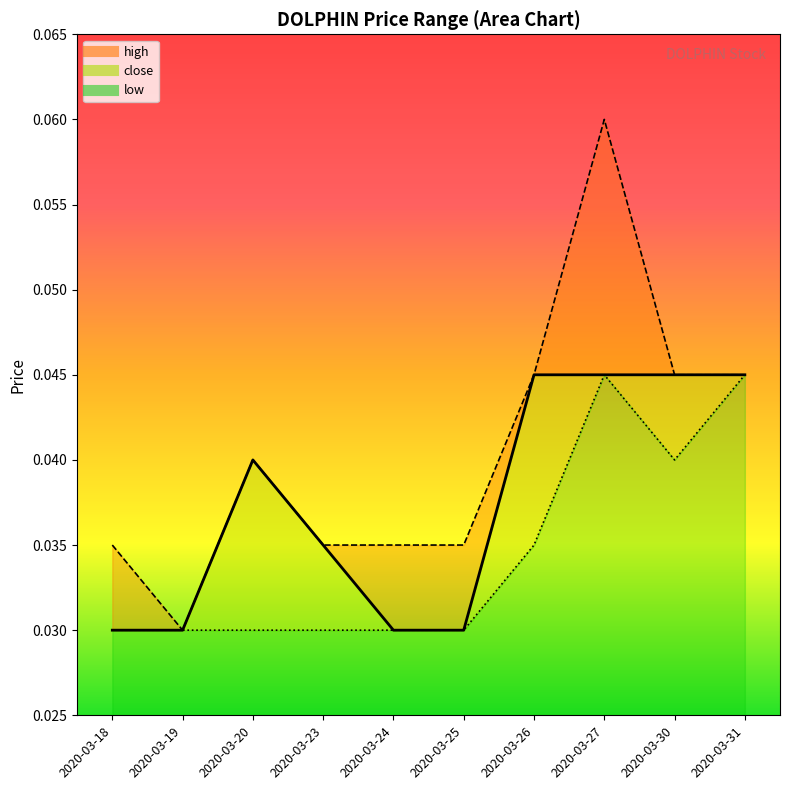

List the series in order of their peak value, highest first.

high_line, close_line, low_line